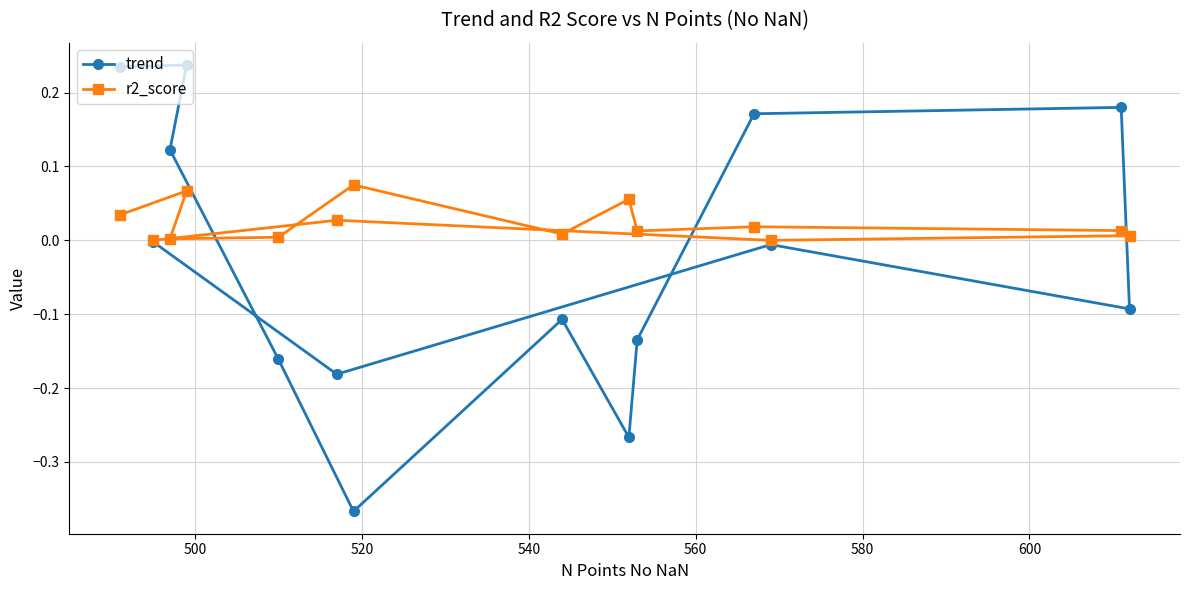

List the series in order of their peak value, highest first.

trend, r2_score